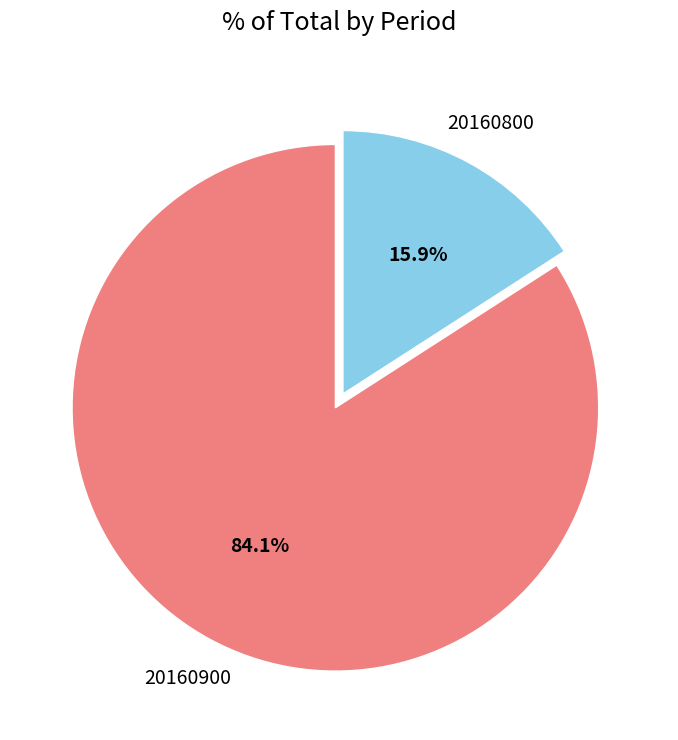

Combined, do 20160800 and 20160900 account for over 50%?

Yes